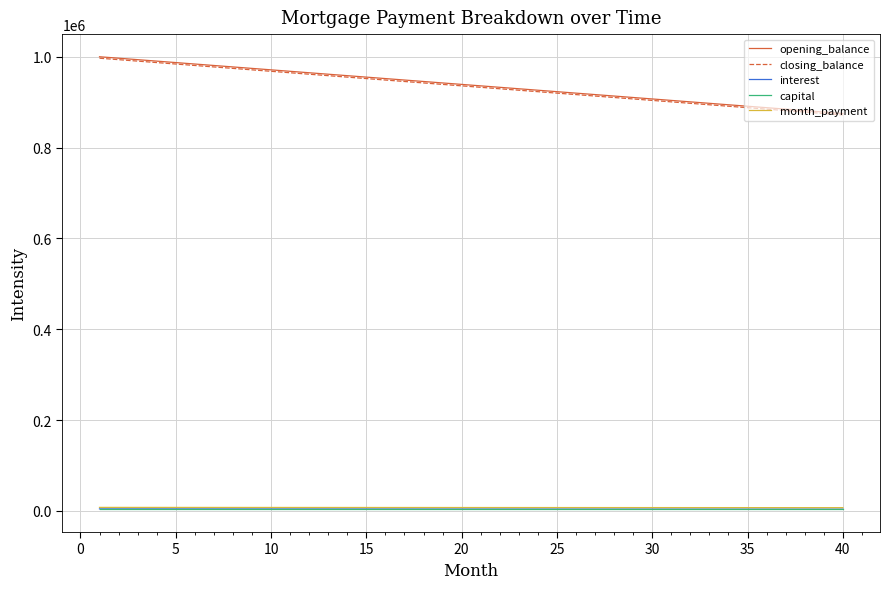

How many distinct data groups are displayed?

5